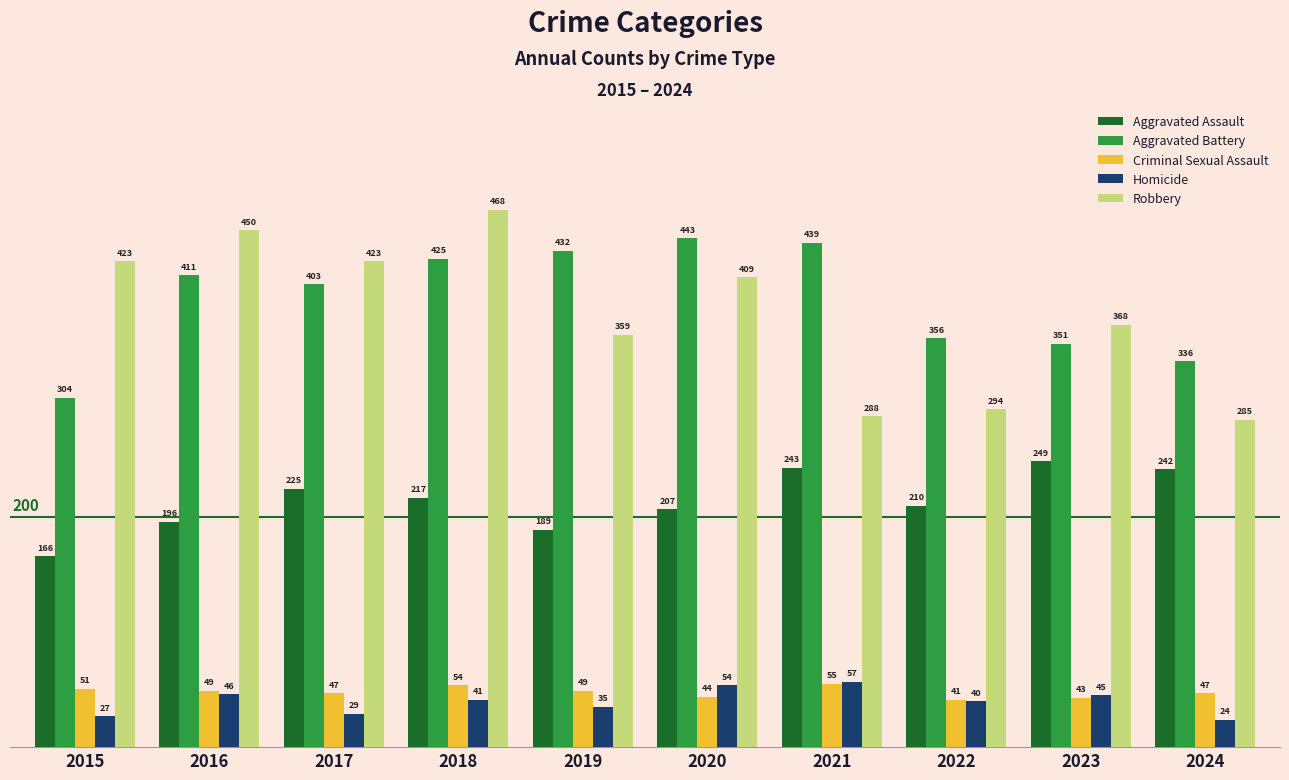

Does the chart contain any negative values?

No